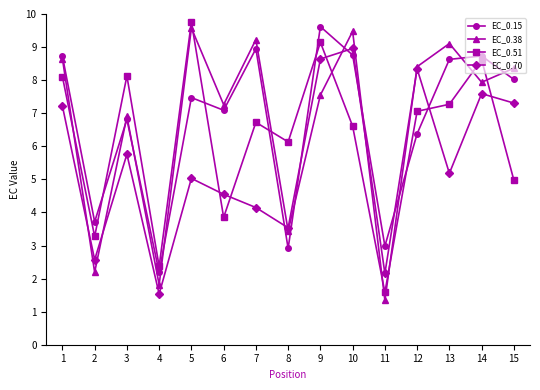

At which category is the sum across all series the highest?

9